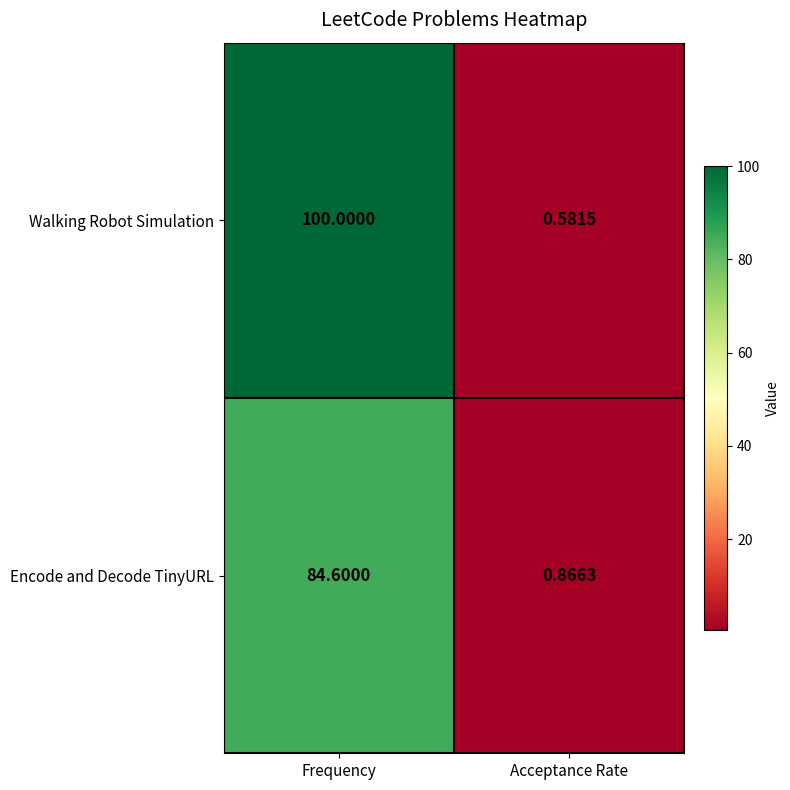

List the series in order of their peak value, lowest first.

Encode and Decode TinyURL, Walking Robot Simulation